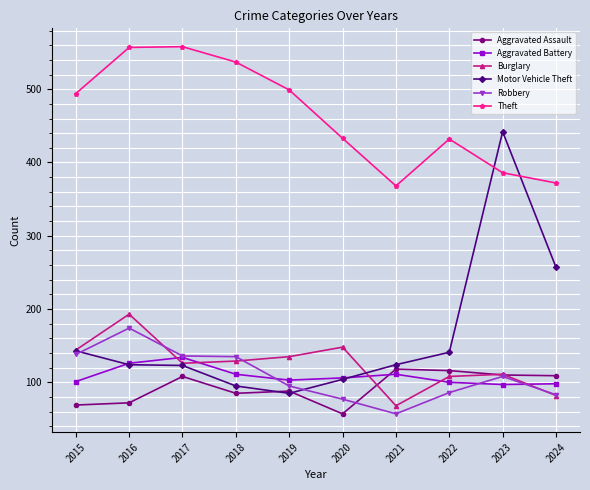

What is the spread (max minus min) of values at 2016?

485